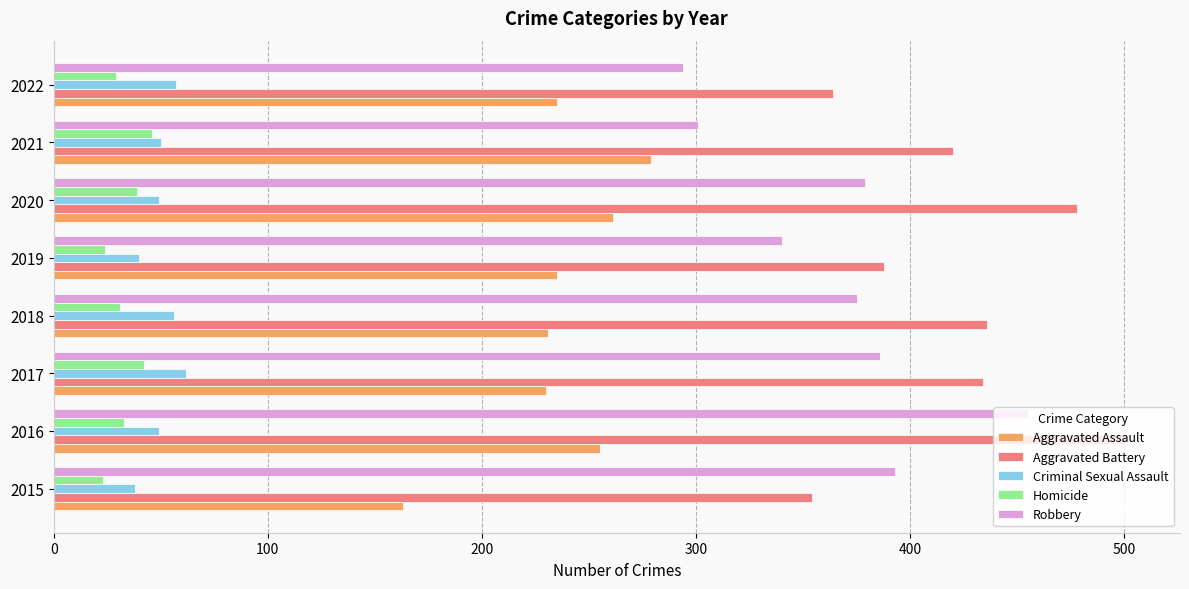

Which label corresponds to the largest value in the chart?

2016